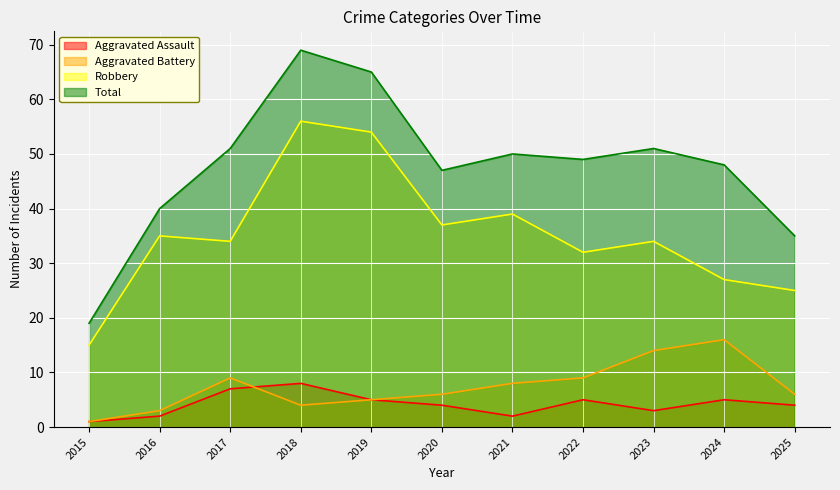

What is the value of the Robbery point at the 9th from the left?

34